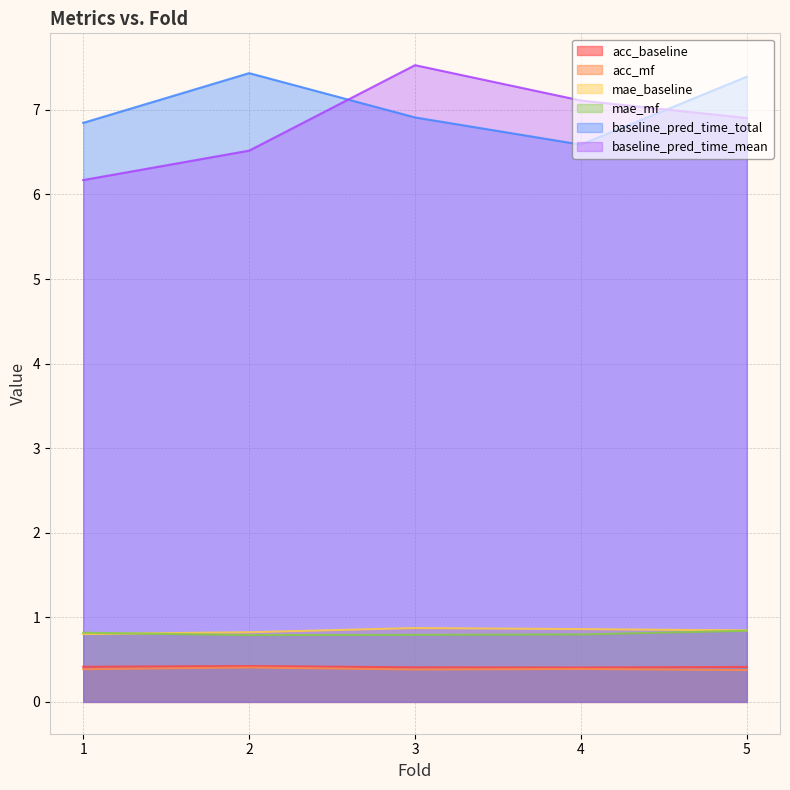

Does the chart display data point markers on the line(s)?

No